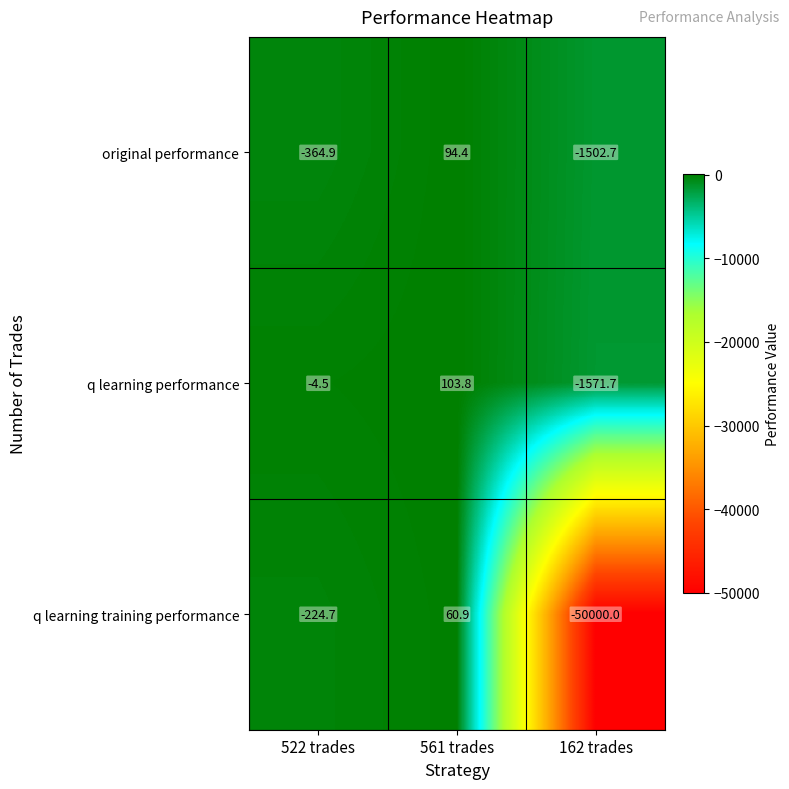

Is the value of original performance at 561 trades greater than the value of q learning training performance at 561 trades?

Yes